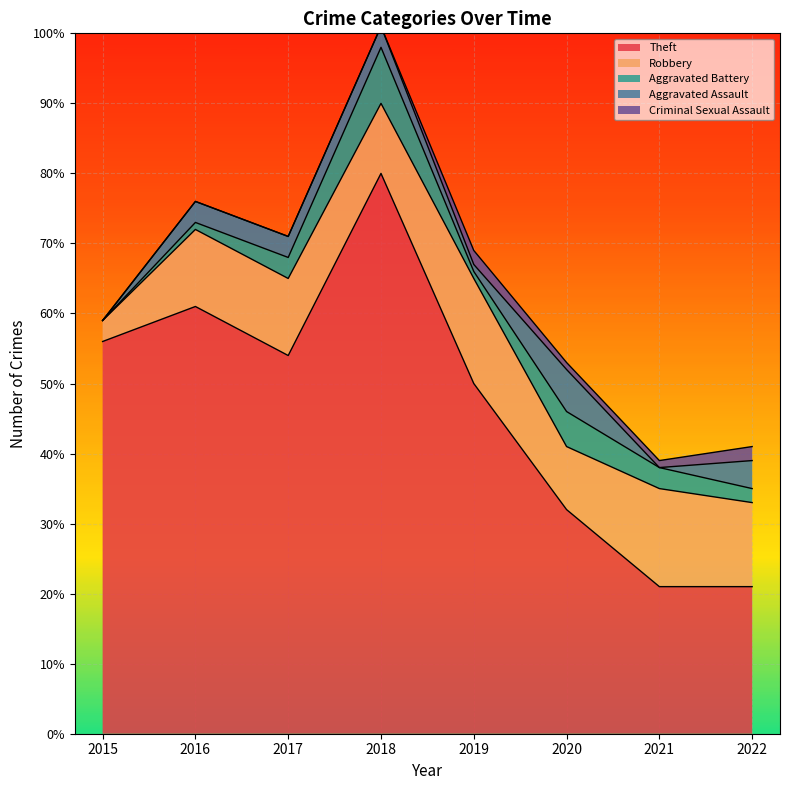

Reading right to left, list all the values displayed in this chart.

Theft: 21	21	32	50	80	54	61	56
Robbery: 12	14	9	15	10	11	11	3
Aggravated Battery: 2	3	5	1	8	3	1	0
Aggravated Assault: 4	0	6	1	3	3	3	0
Criminal Sexual Assault: 2	1	1	2	0	0	0	0